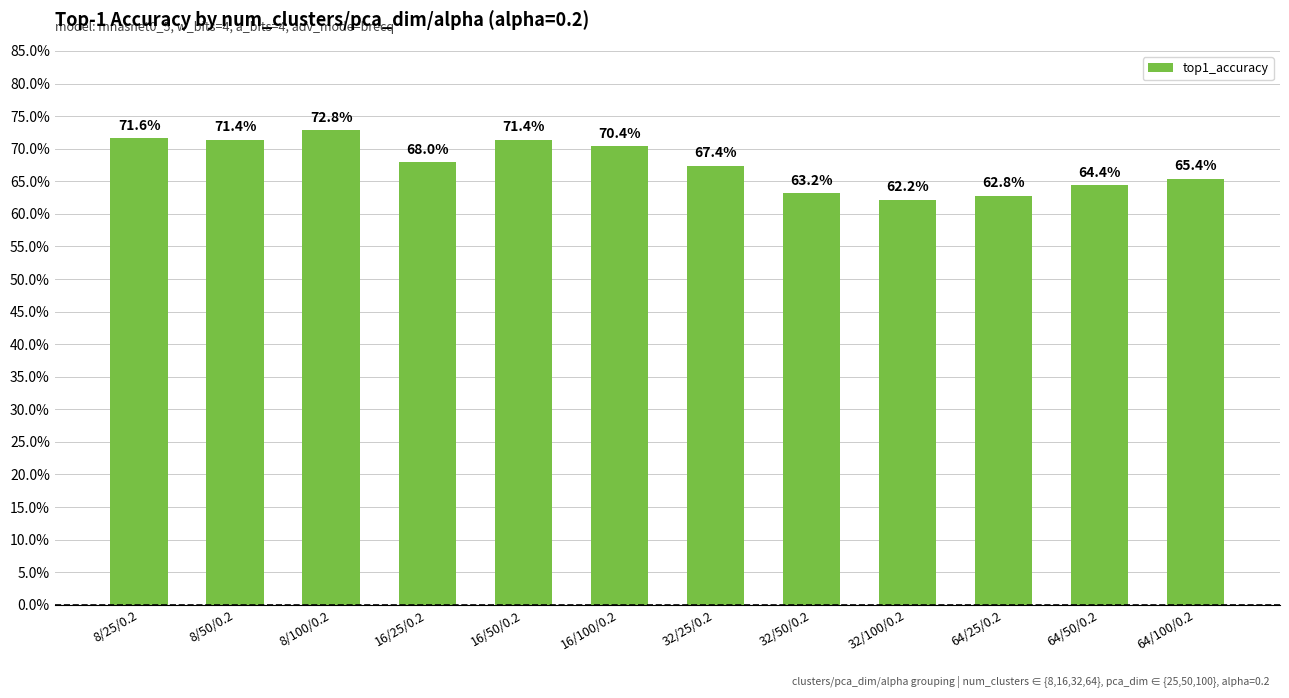

Are the bars horizontal?

No